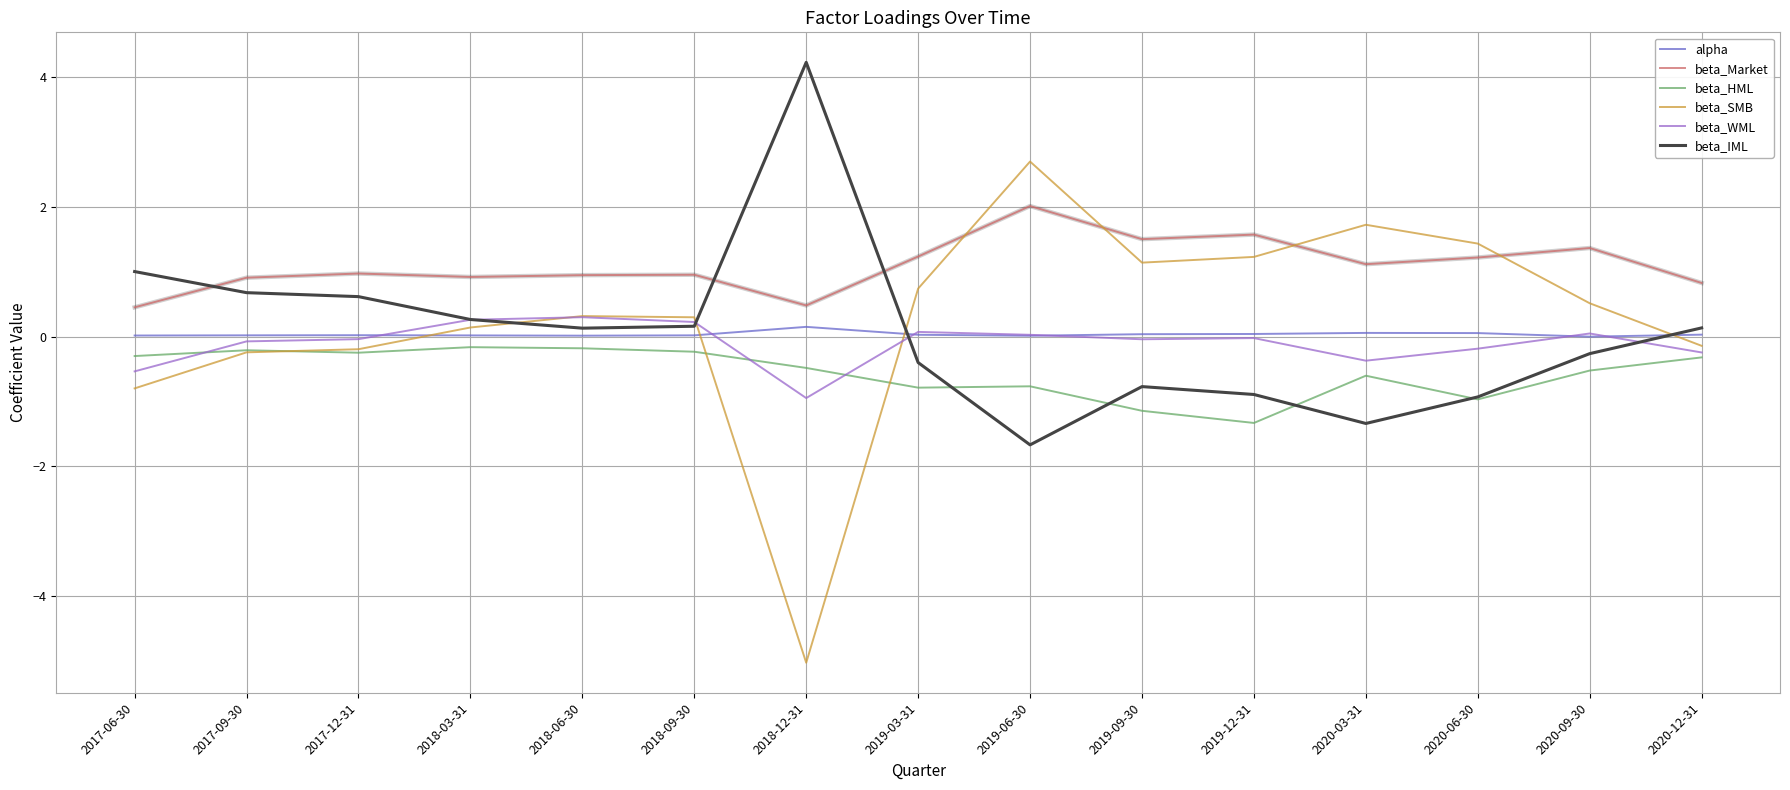

What position from the left is 2018-06-30?

5